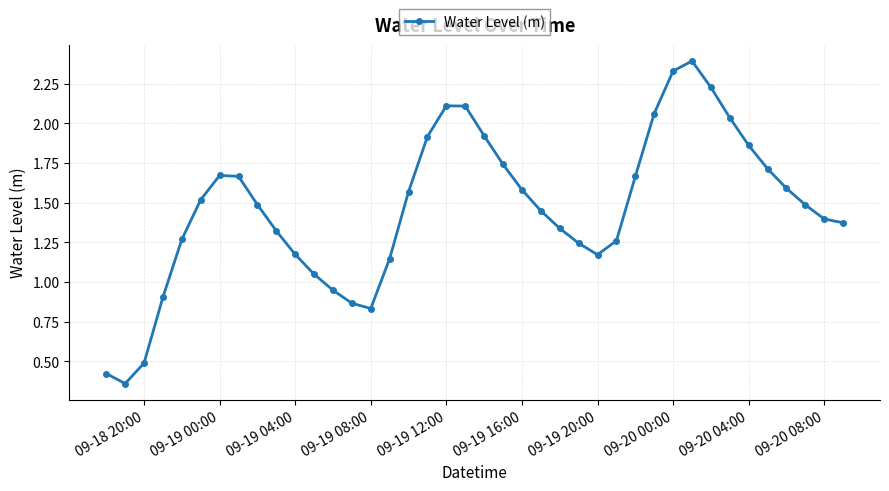

Count the number of values greater than 1.

33